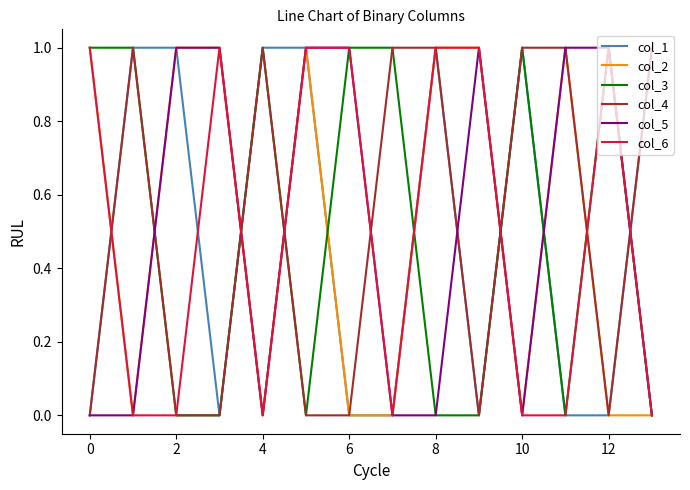

True or false: col_5 and col_6 intersect in this chart.

False